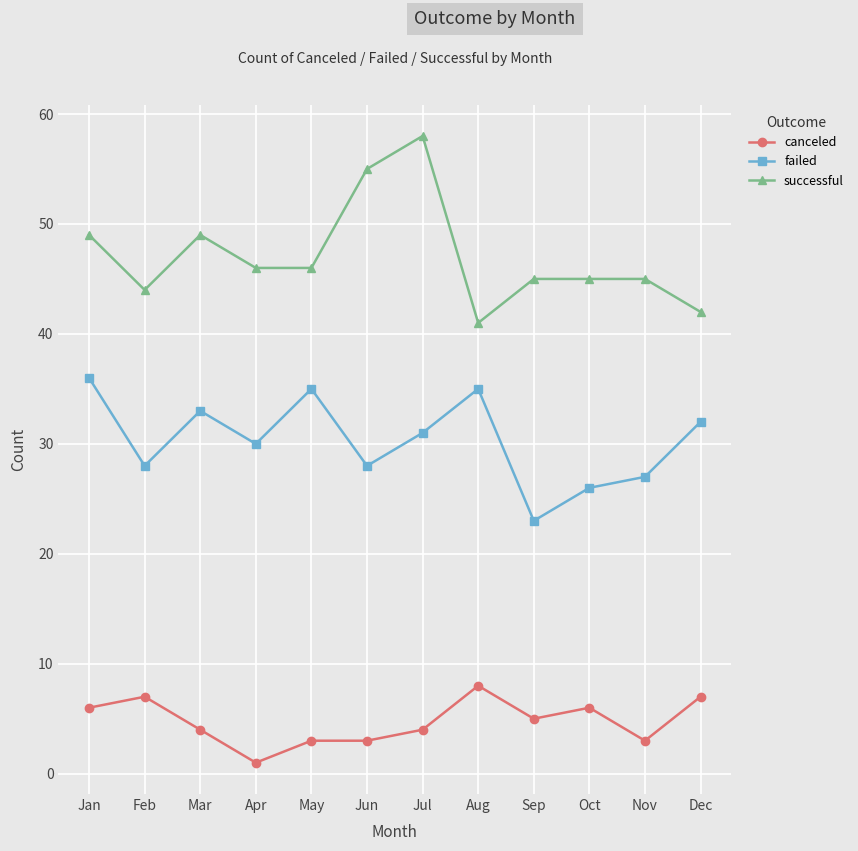

Rank the series at Jul from highest to lowest value.

successful, failed, canceled